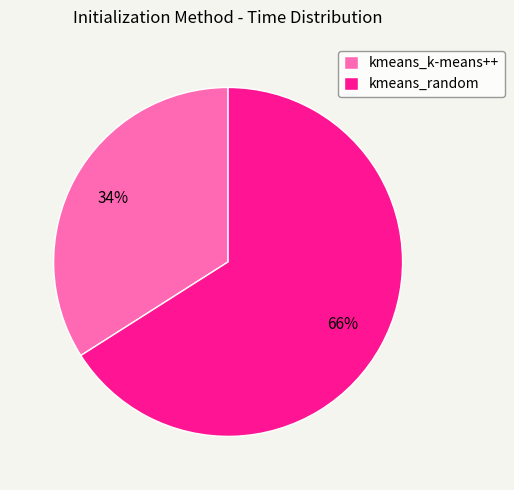

What percentage is the kmeans_random slice, to the nearest percent?

66%